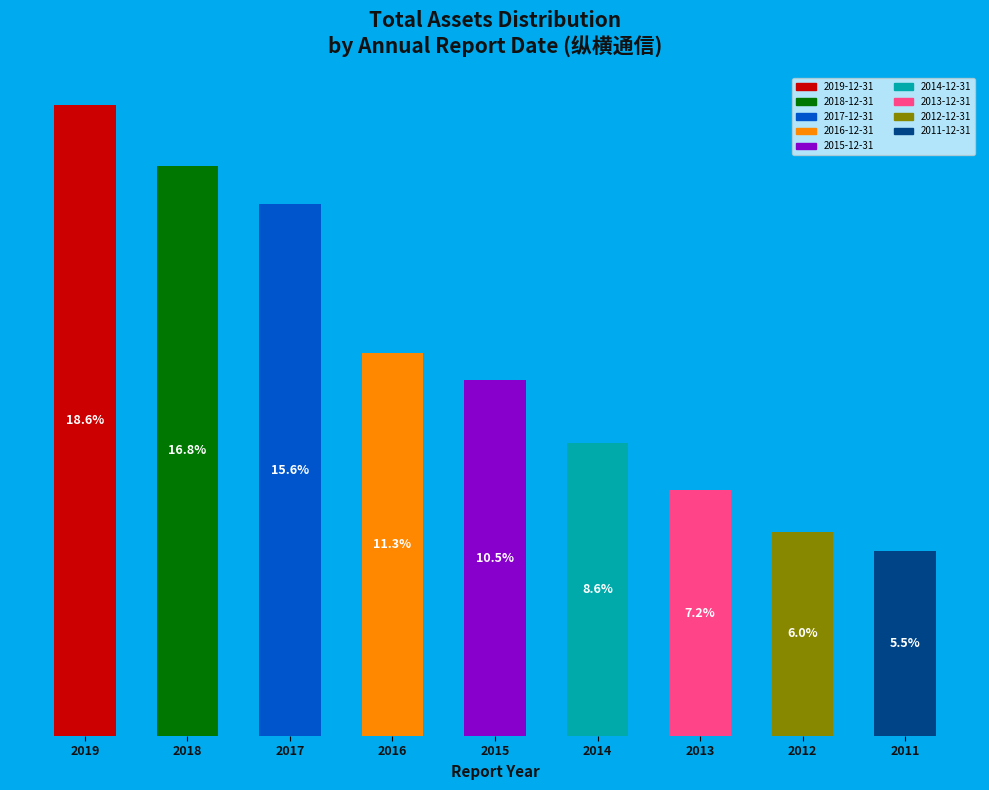

Count the number of slices in the pie.

9